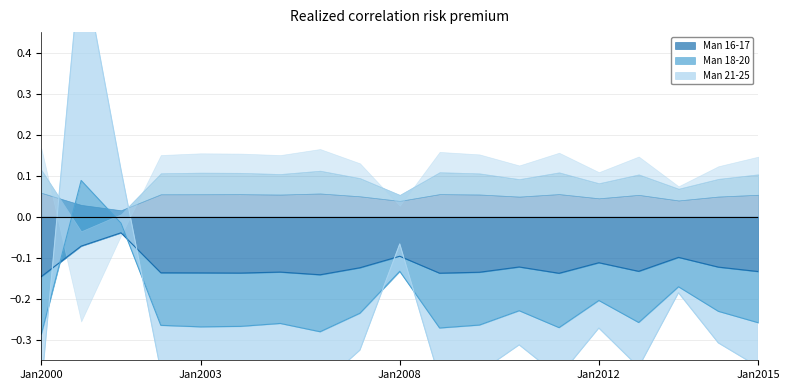

True or false: Man 16-17 has a value of -0.2 at Jan2012.

False